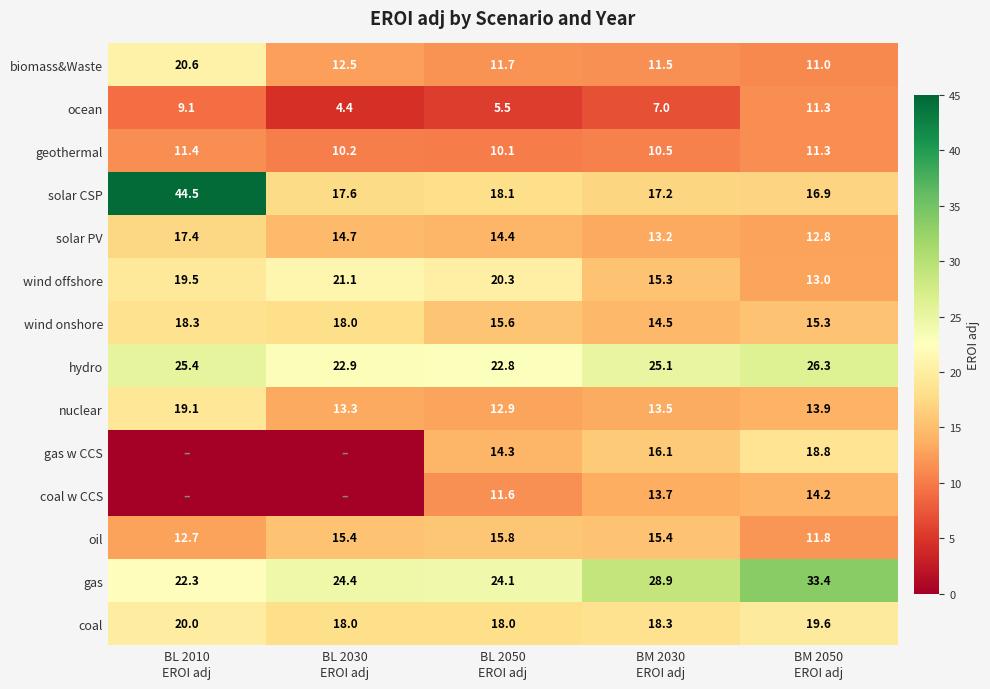

What is the difference between the second highest and minimum values in the hydro series?

2.6